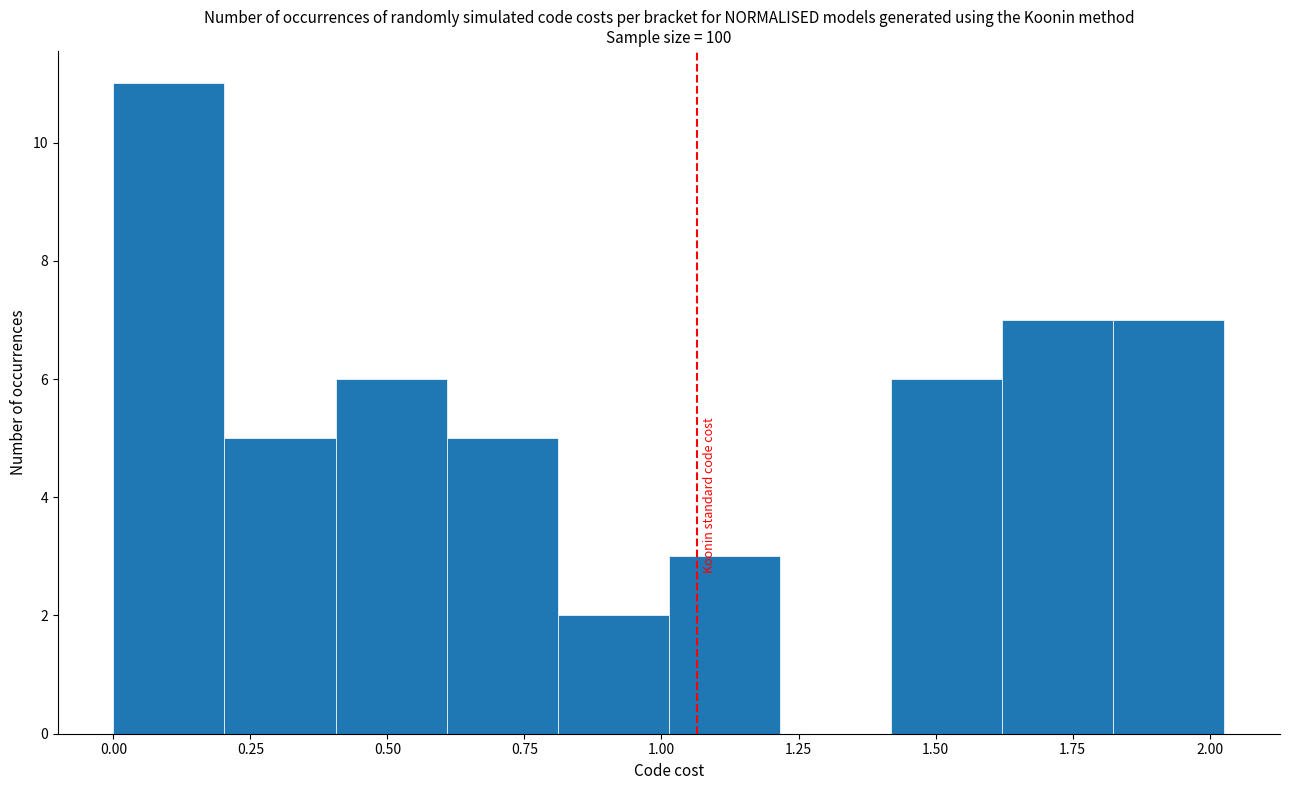

Reading left to right, transcribe this chart: for each bar, give the range it covers on the x-axis and its height. Neither the bar edges nor the heights are printed on the chart, so give them approximately, as read against the axes.

0.00 to 0.20: 11
0.20 to 0.40: 5
0.40 to 0.60: 6
0.60 to 0.80: 5
0.80 to 1.00: 2
1.00 to 1.20: 3
1.20 to 1.40: 0
1.40 to 1.60: 6
1.60 to 1.80: 7
1.80 to 2.05: 7